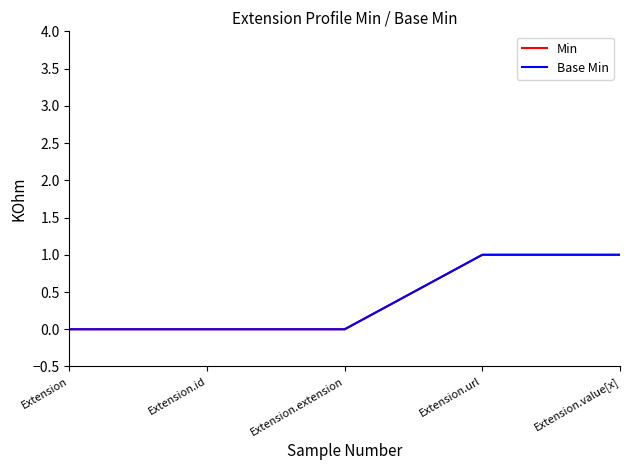

Does the chart have visible grid lines?

No